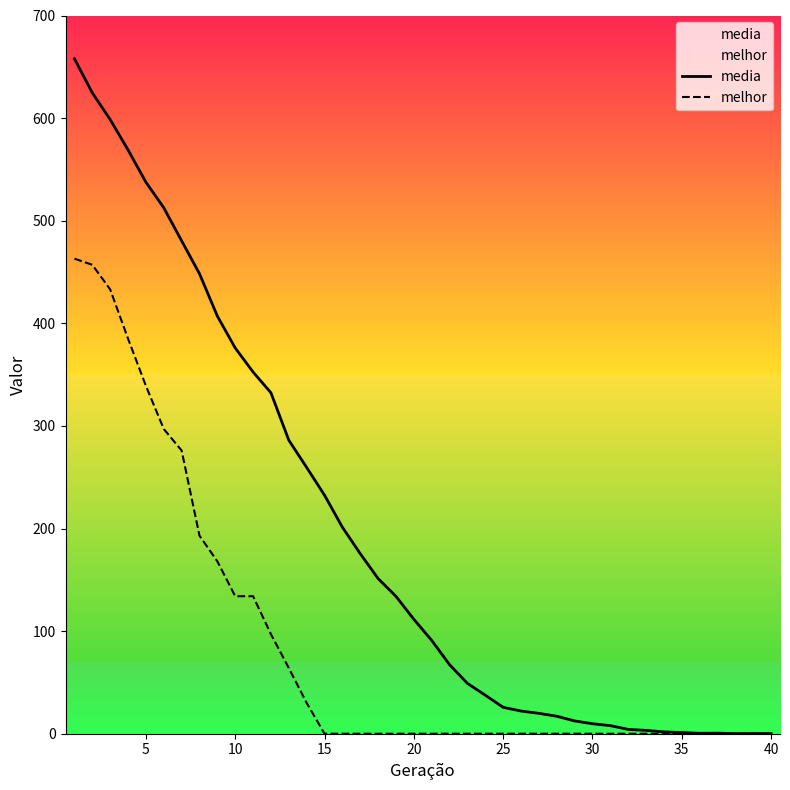

True or false: melhor has a value of 0.0 at 30.

True